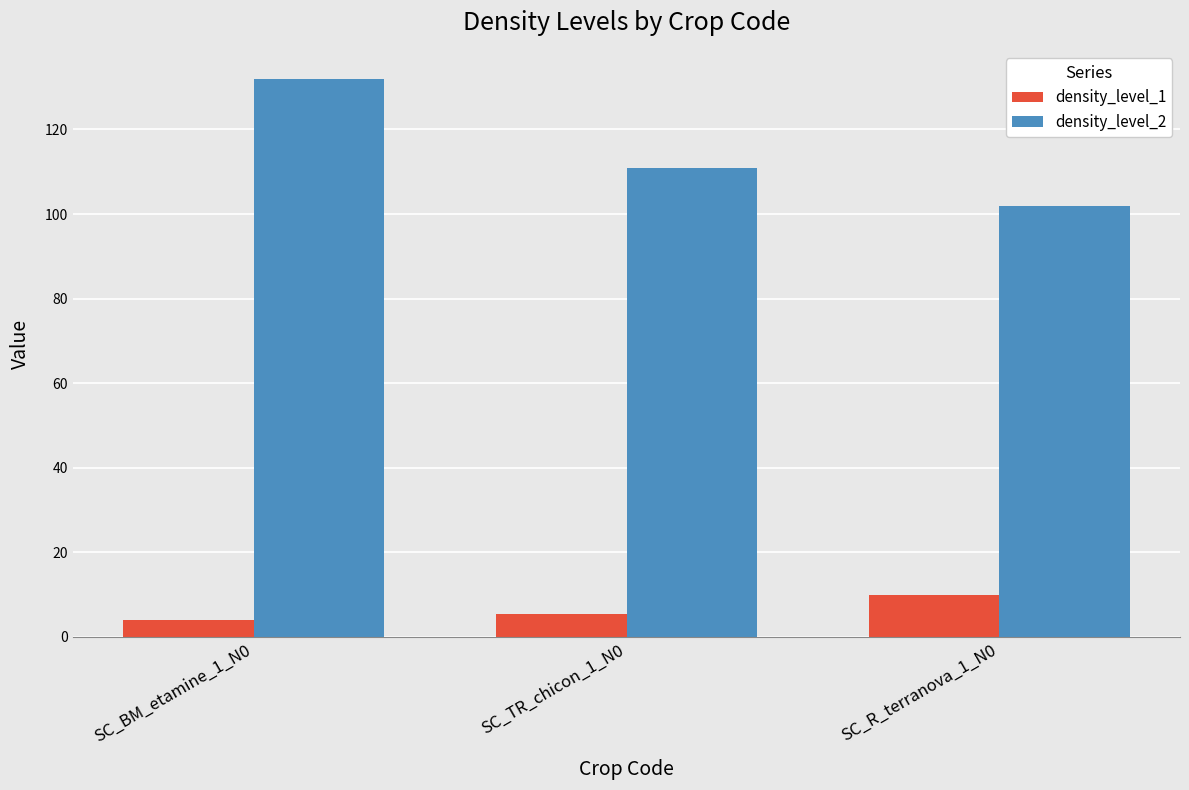

What position from the right is SC_R_terranova_1_N0?

1